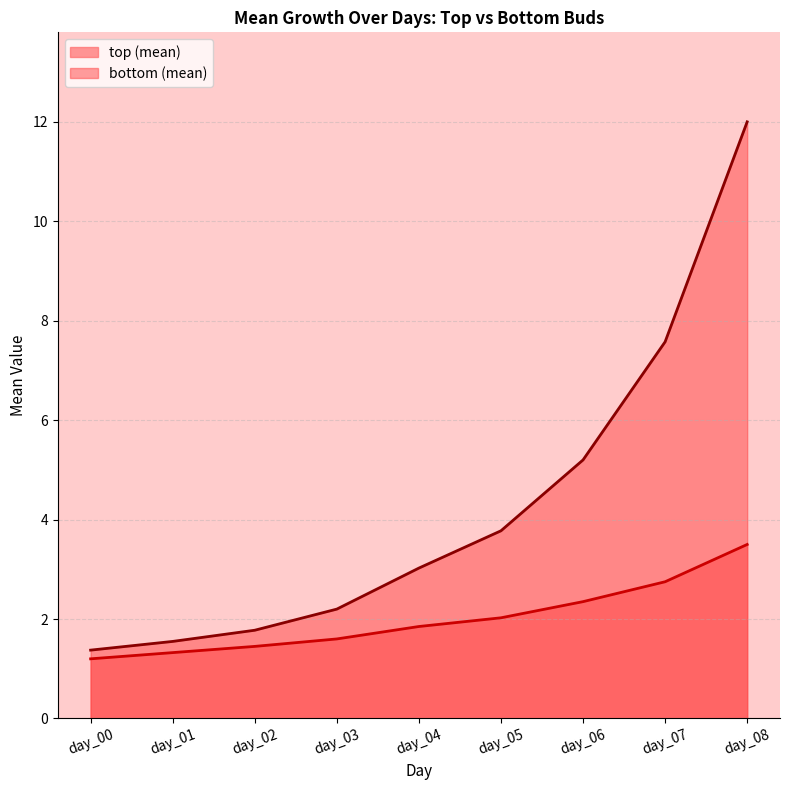

The bottom (mean) series shows 0.6 at day_03. True or false?

False